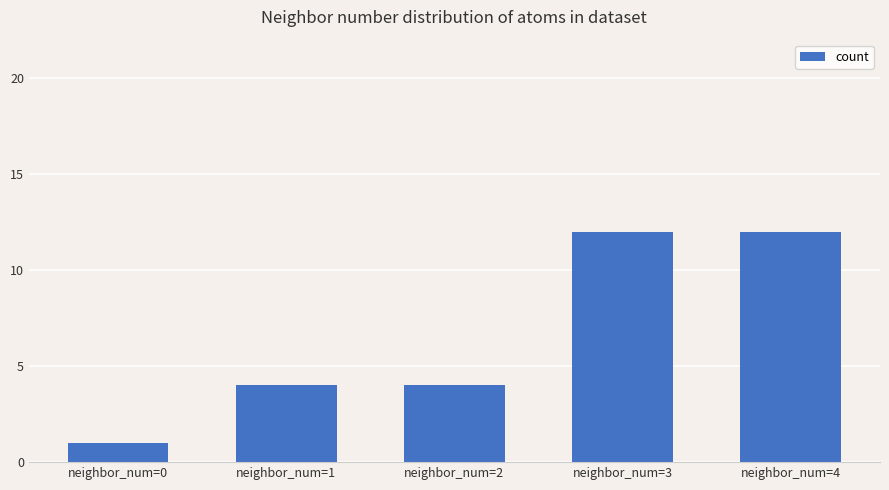

What is the smallest value displayed?

1